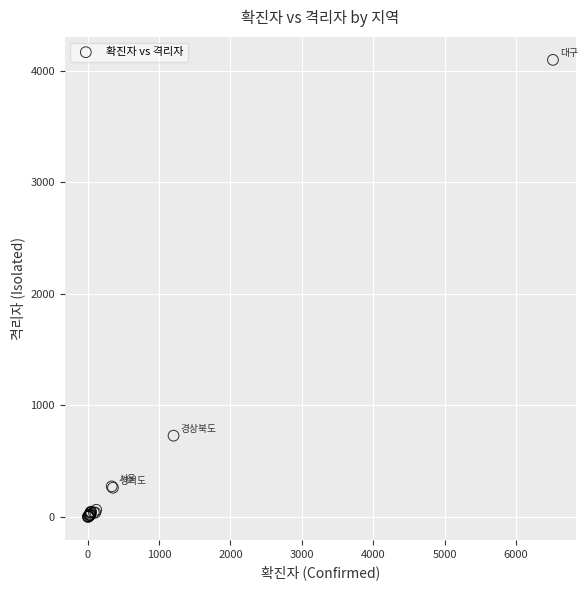

What Y value in the scatter plot is closest to 2050?

729